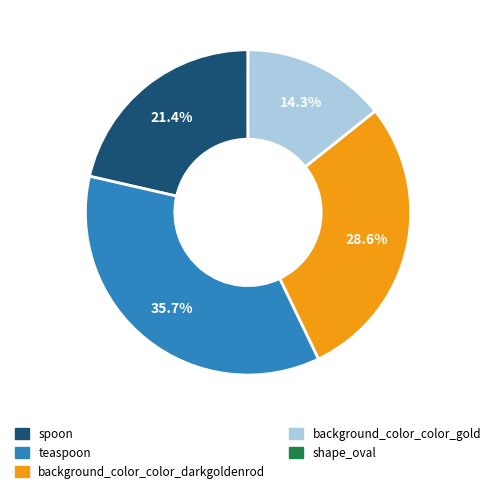

Count the number of slices in the pie.

4